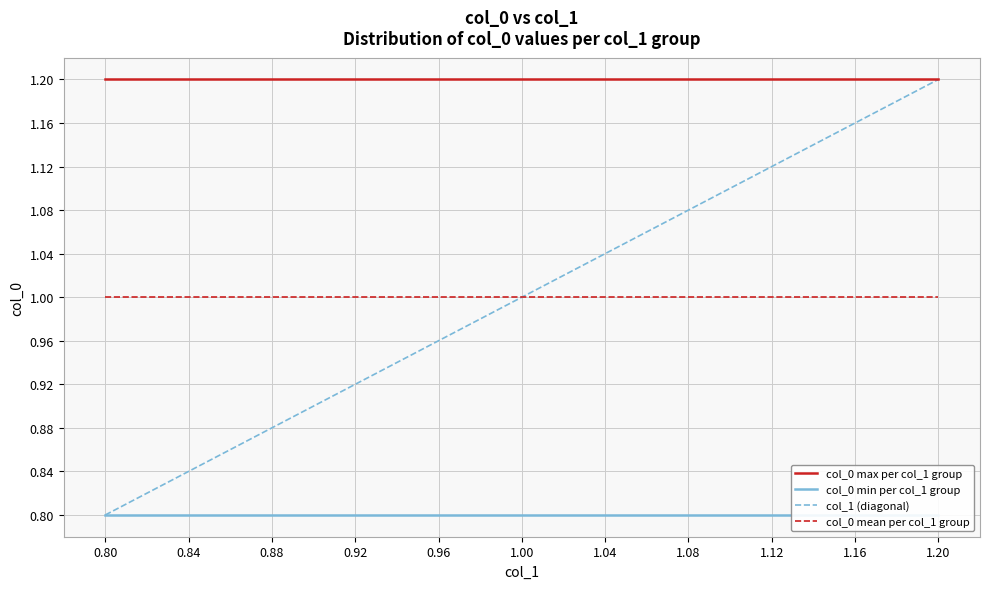

What is the average value of the col_1 (diagonal) series?

1.0